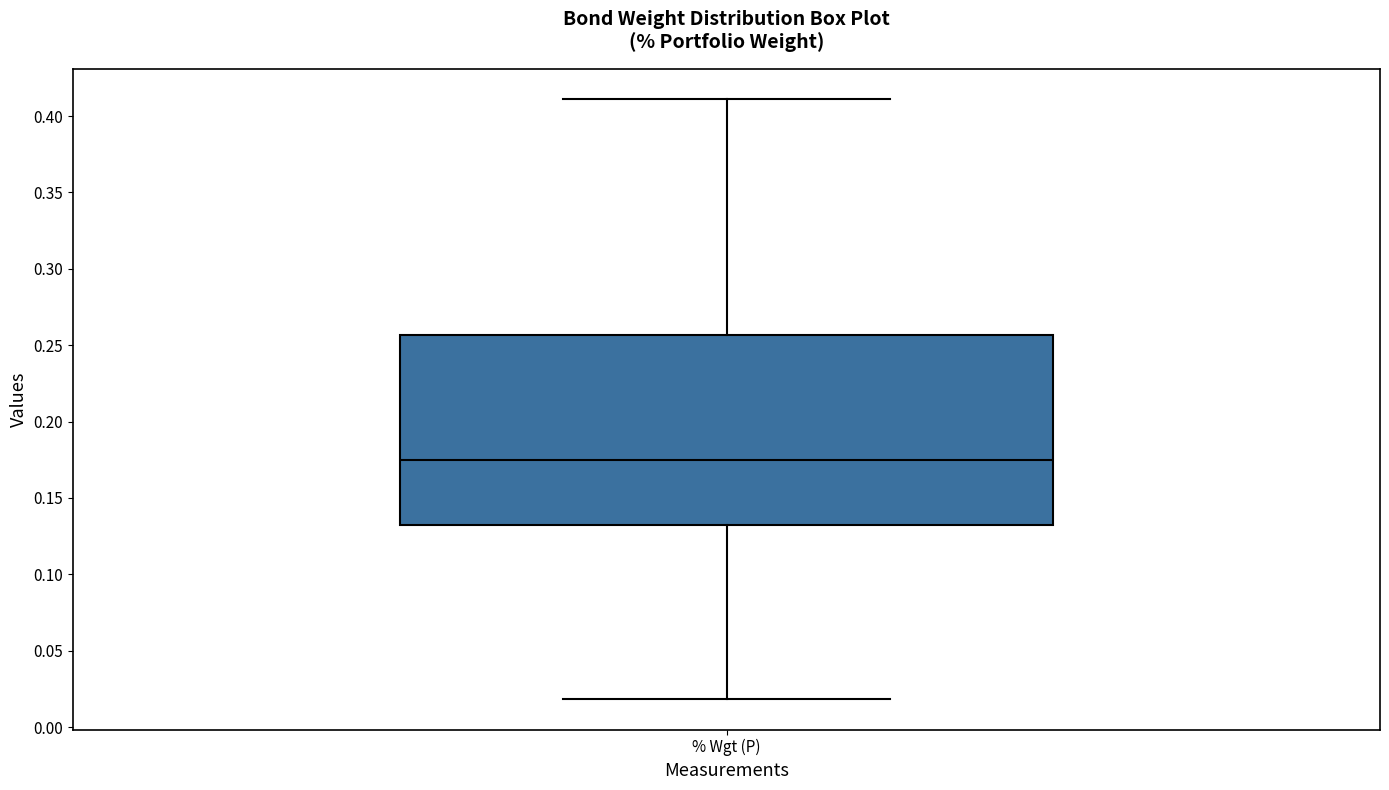

Read this box plot against the y-axis: the position of the median line, the range covered by the box, and the ends of both whiskers. The values are not printed on the chart, so give them approximately, as read against the axis.

median 0.175, box 0.130 to 0.255, whiskers 0.020 to 0.410